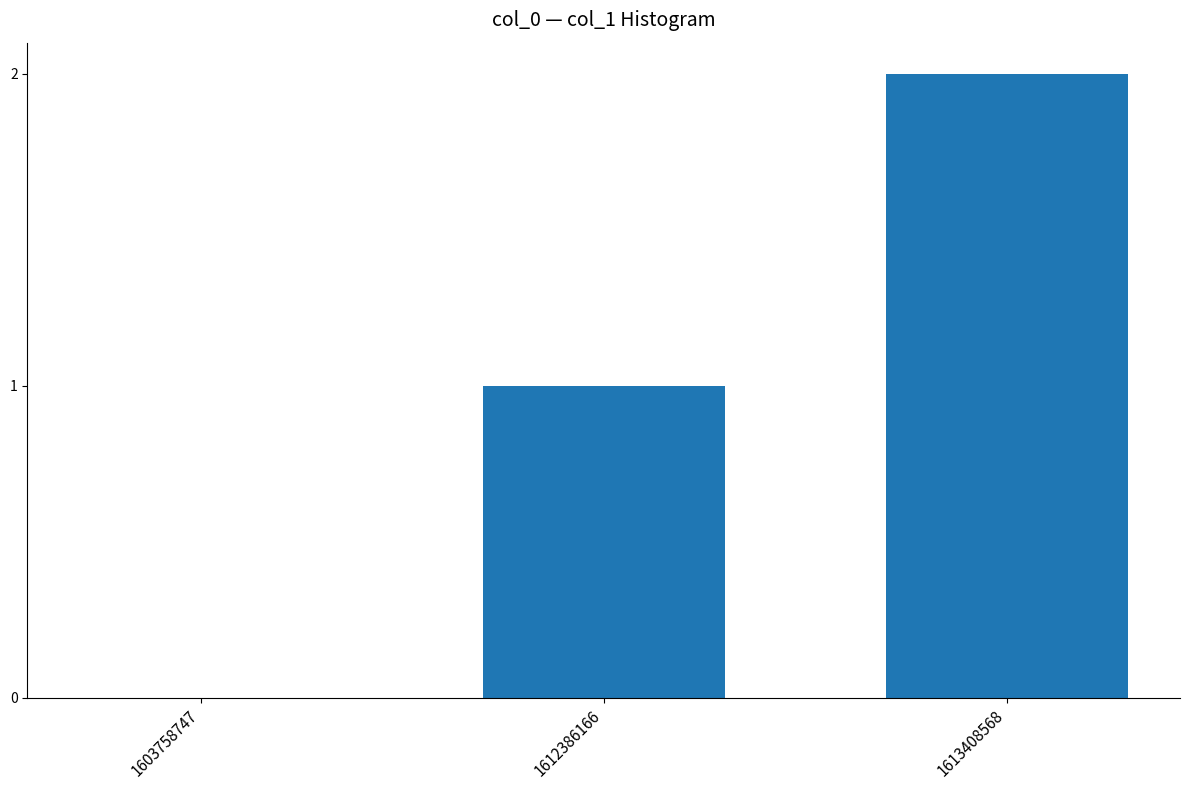

How many values are above zero?

2